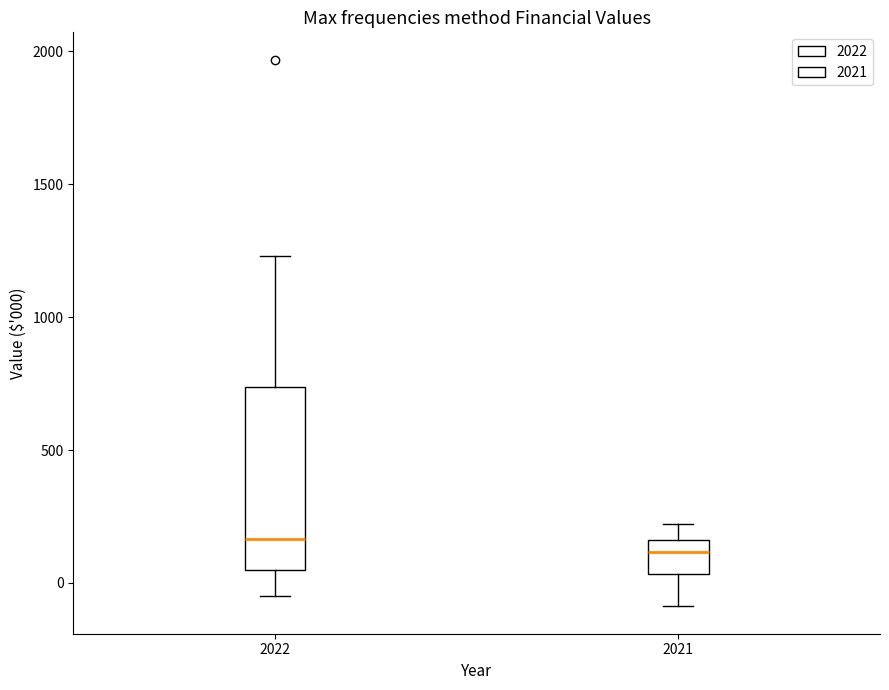

Which box is the tallest, from its lower edge to its upper edge?

2022